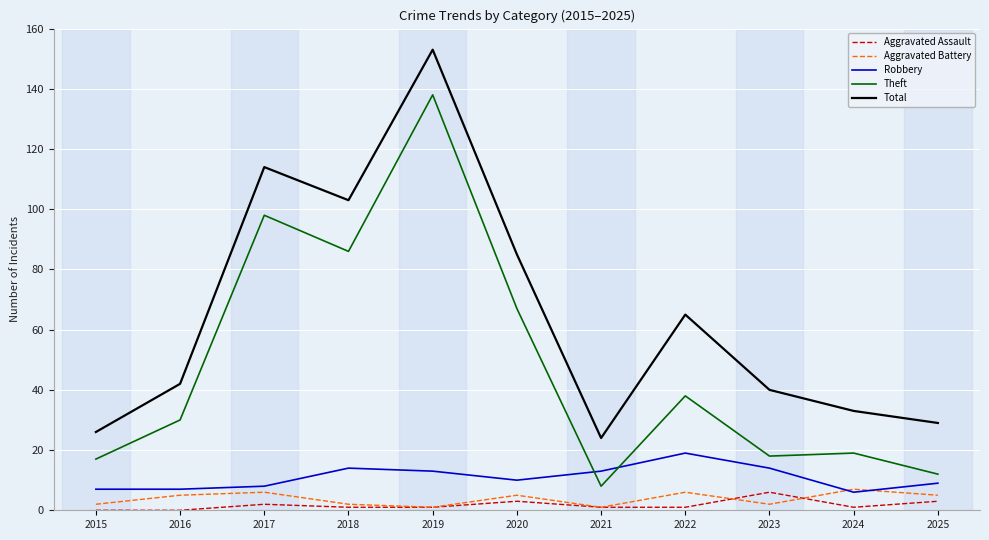

What is the difference between the maximum and minimum values in the Theft series?

130